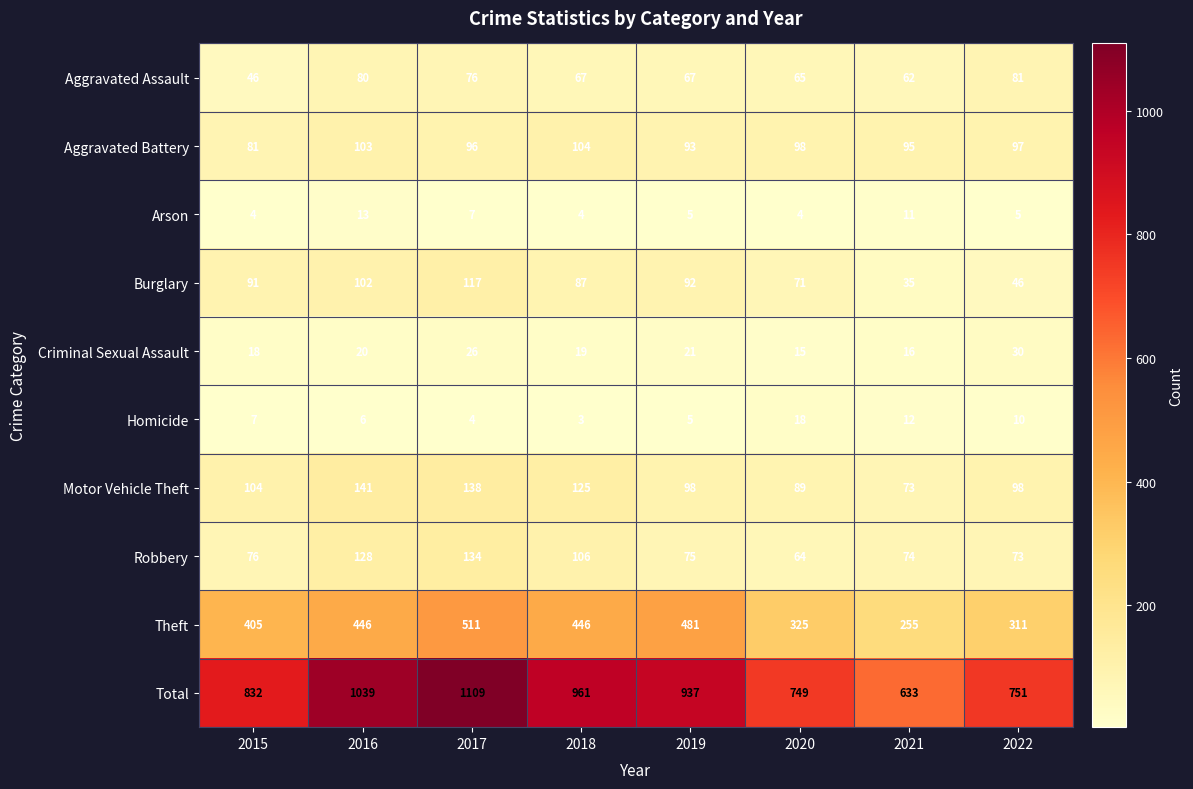

Between 2016 and 2021, which series saw the biggest shift?

Total